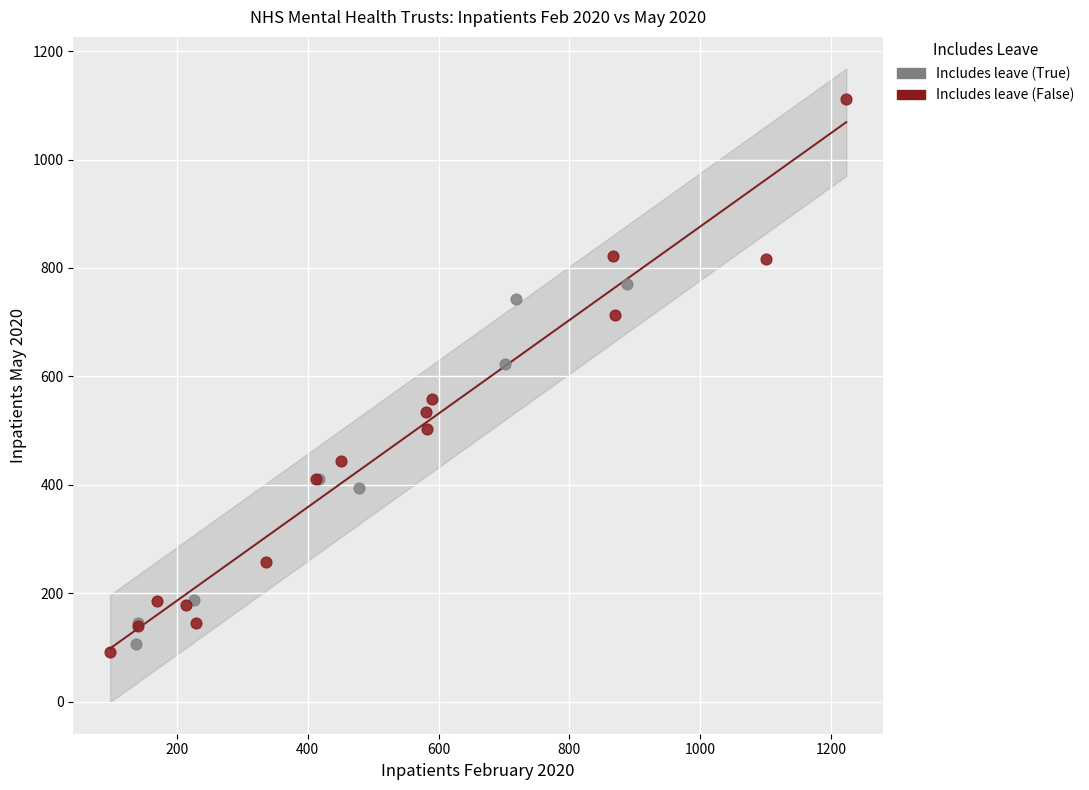

What are all the series names shown in the legend?

Includes leave (True), Includes leave (False)